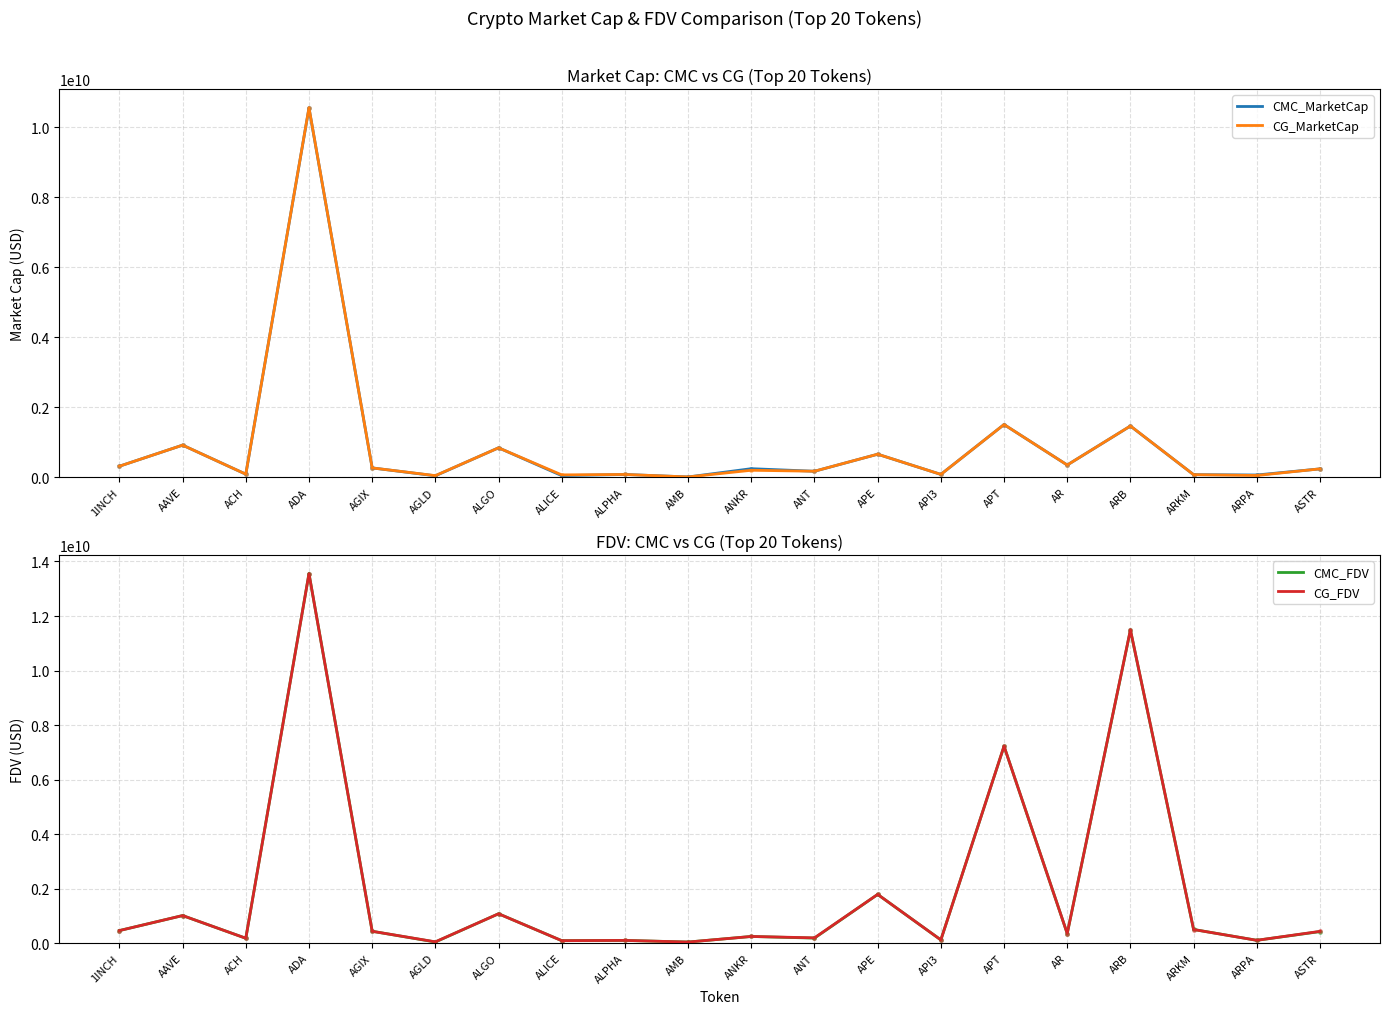

What is the minimum value shown in the chart?

9787883.0